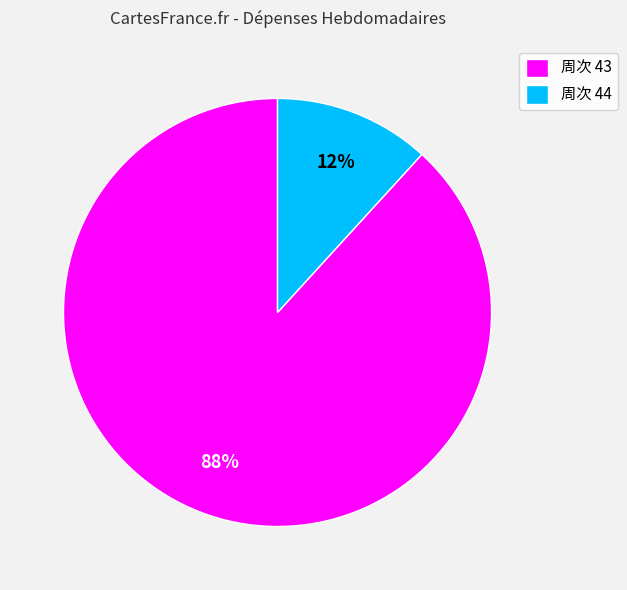

What is the smallest slice in the pie chart?

周次 44